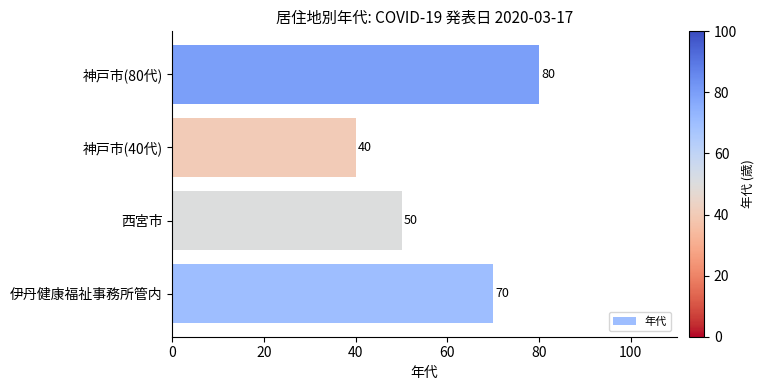

What is the sum of the values at 神戸市(40代) and 西宮市?

90